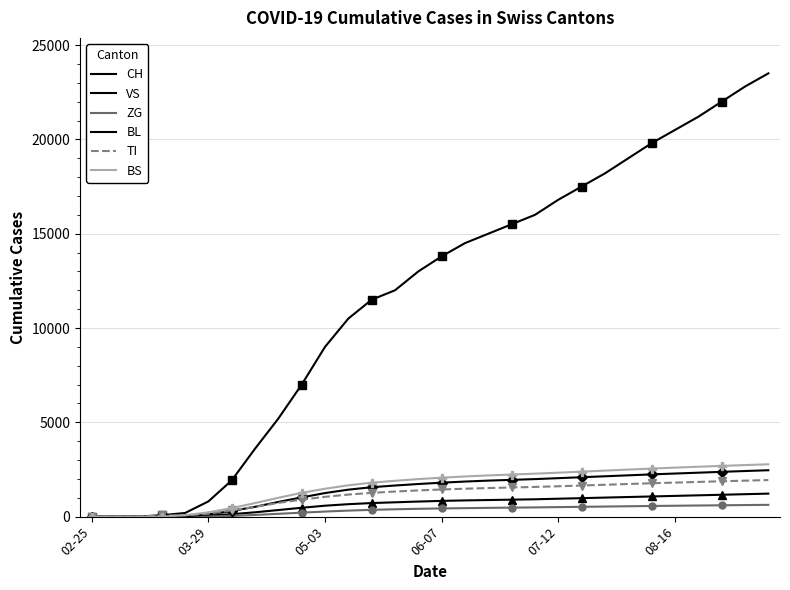

Between 29 and 26, which is larger?

29